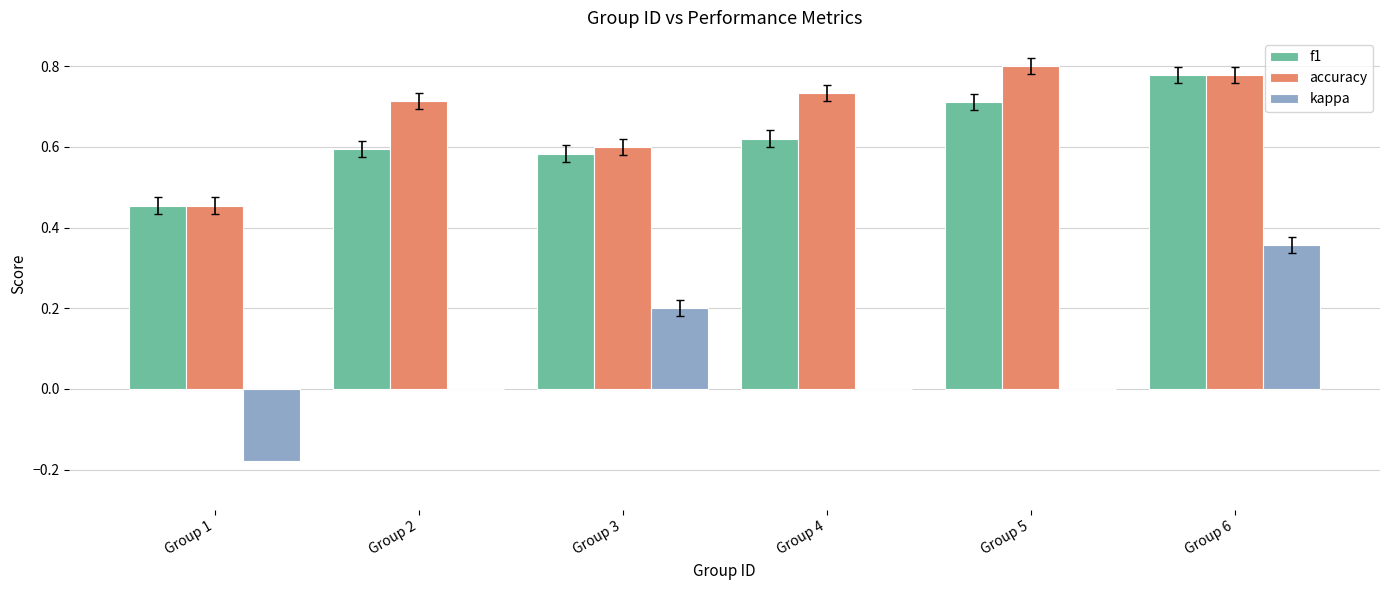

At which category is the sum across all series the highest?

Group 6